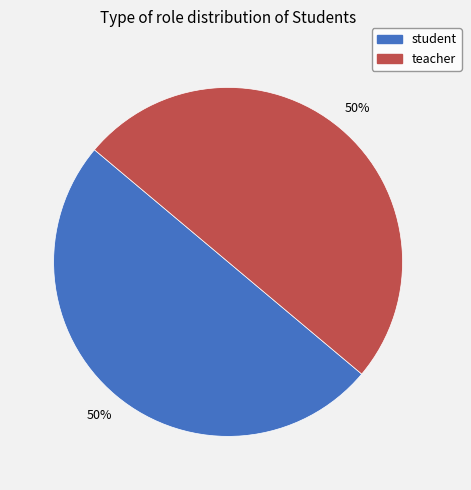

Do teacher and student together represent more than half of the pie?

Yes